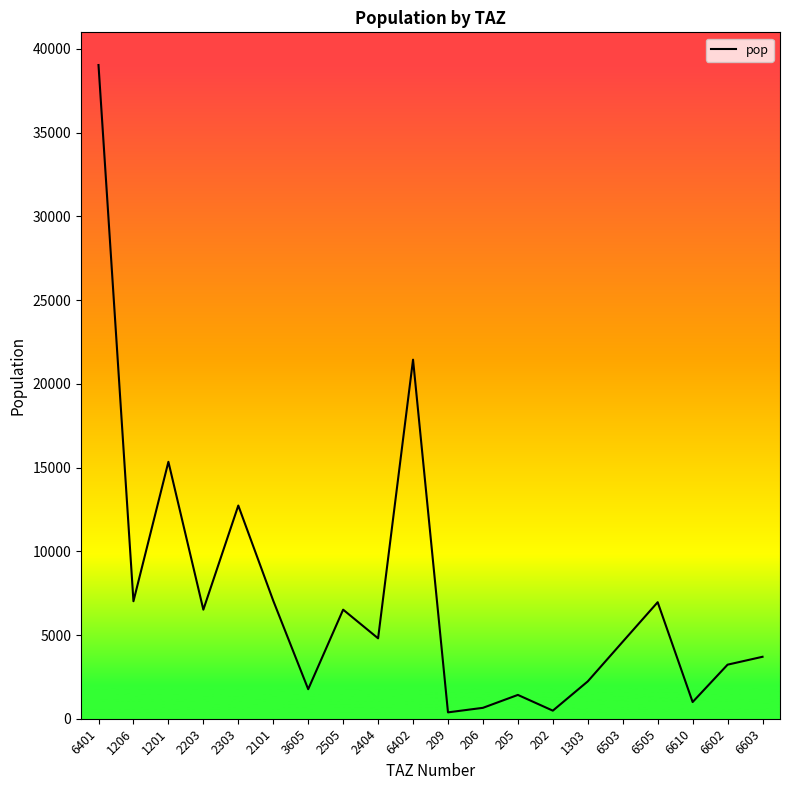

What is the greatest value displayed?

39041.8